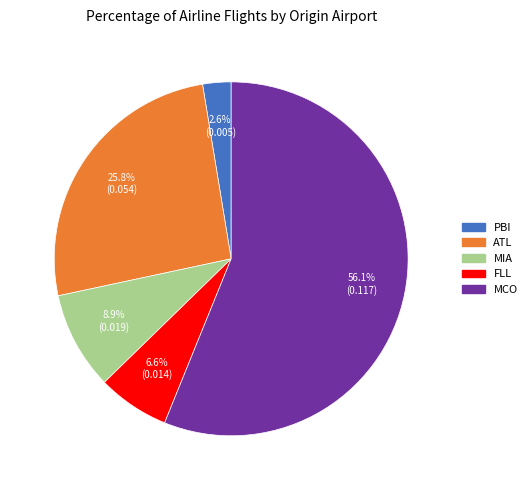

What percentage is the FLL slice, to the nearest percent?

7%